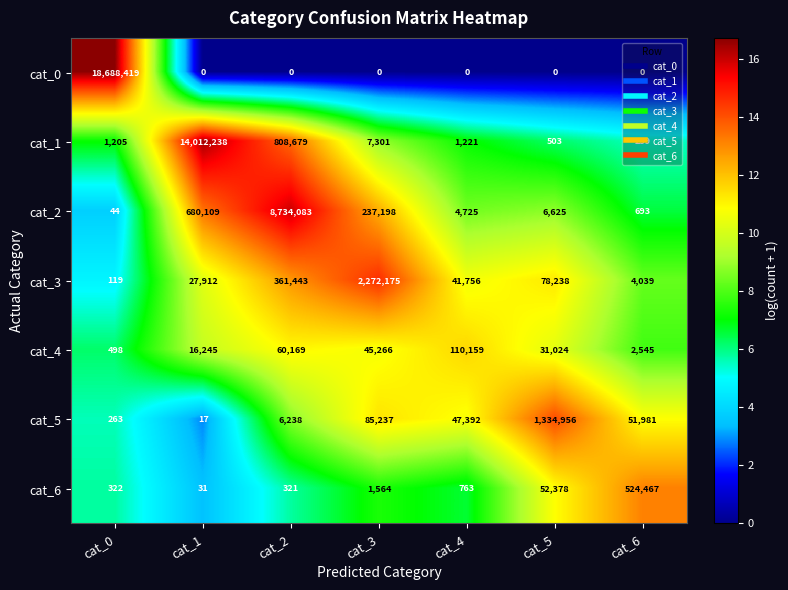

What is the maximum value shown in the chart?

18688419